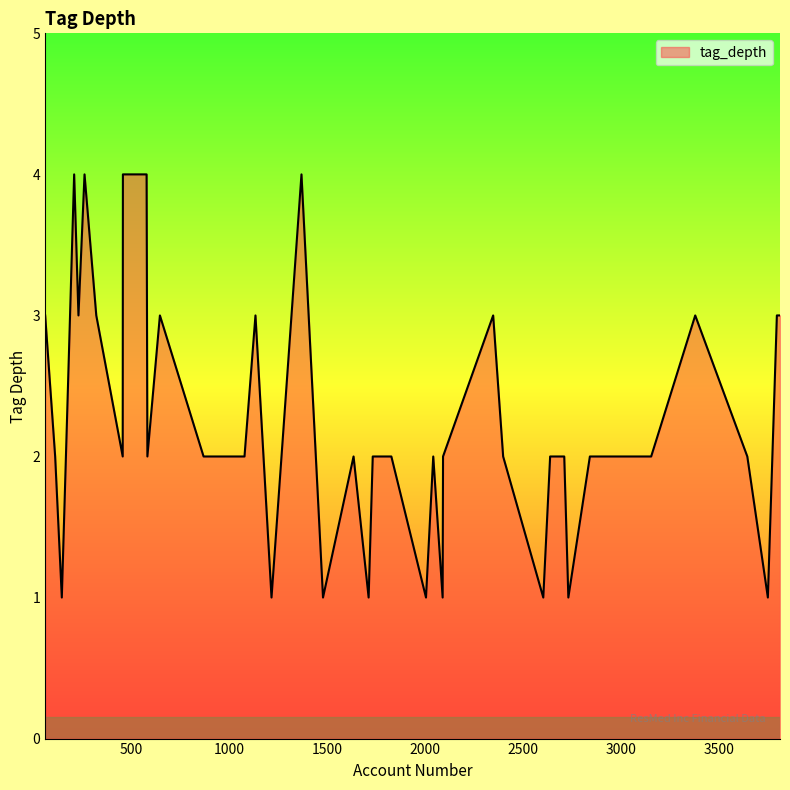

True or false: there are more than 1 points higher than both neighbors.

True